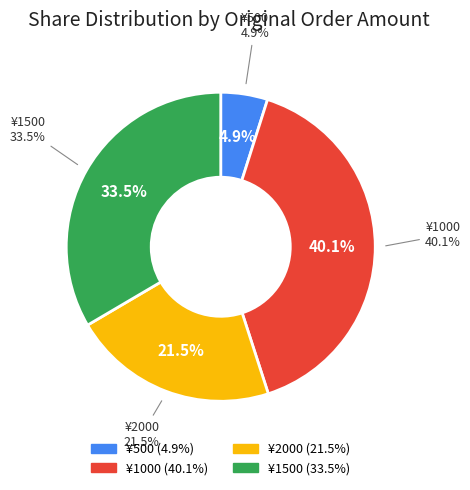

What is the smallest slice in the pie chart?

500